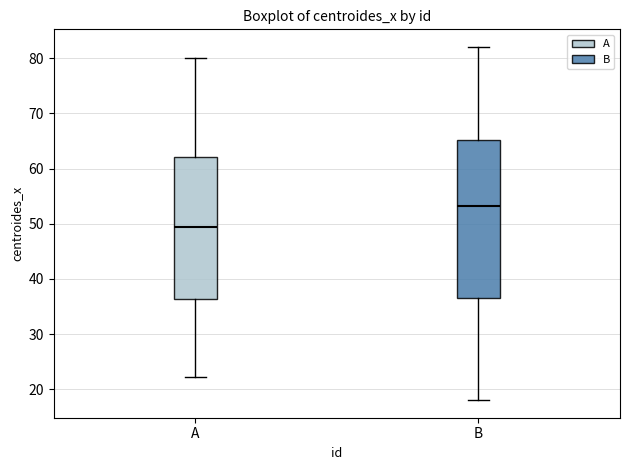

Which box has the lowest median line?

A